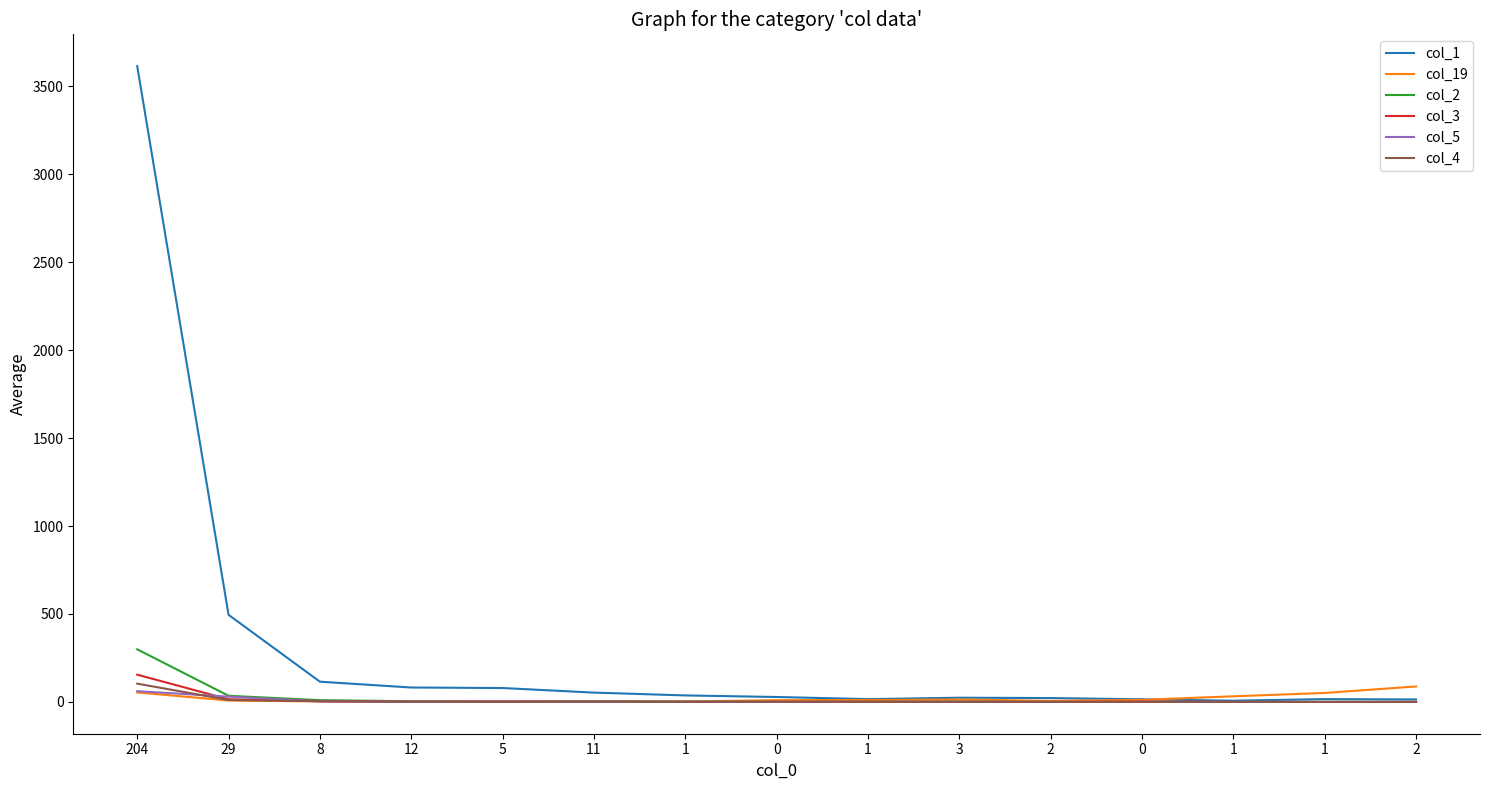

What are all the series names shown in the legend?

col_1, col_19, col_2, col_3, col_5, col_4